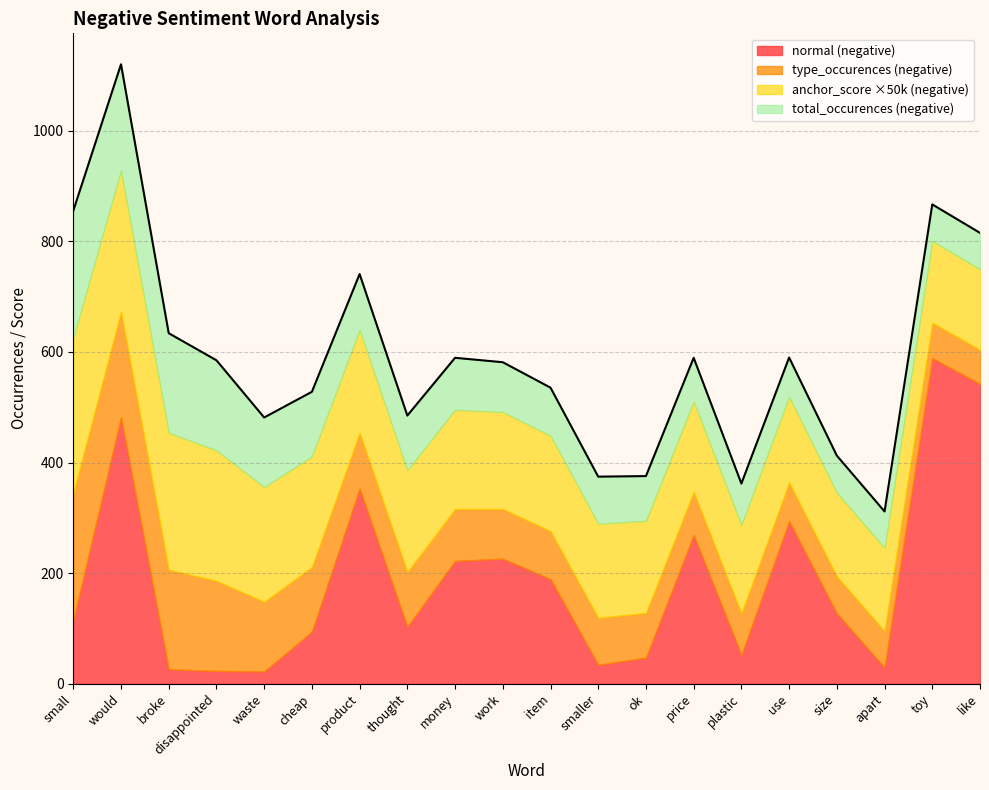

Does the chart have visible grid lines?

Yes